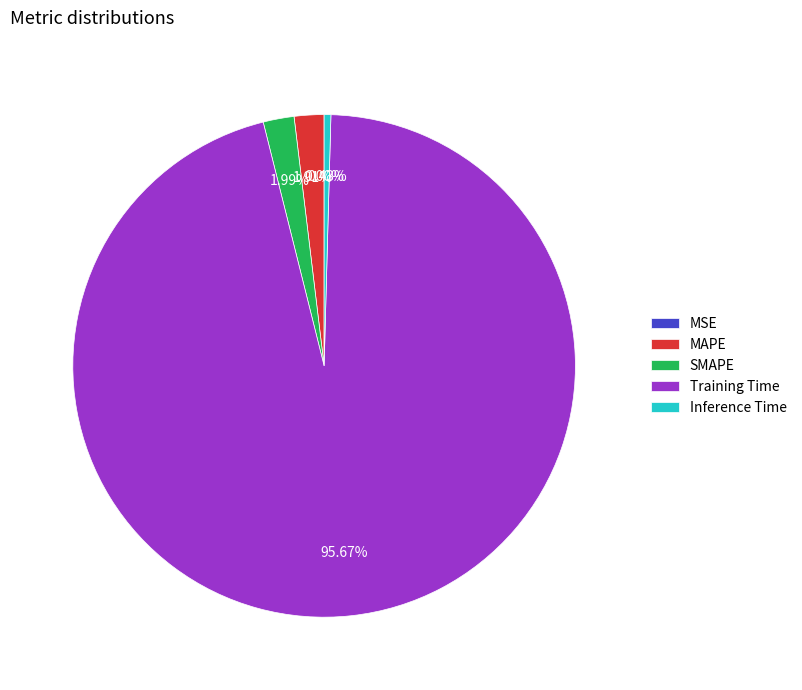

What is the largest slice in the pie chart?

Training Time